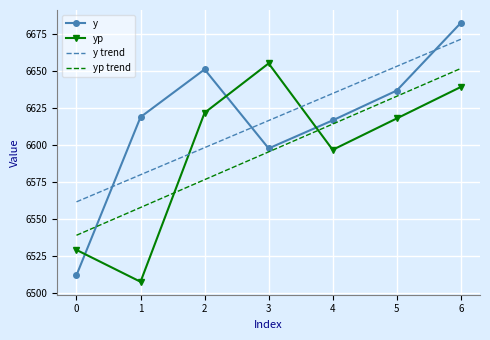

True or false: yp and y trend intersect in this chart.

True